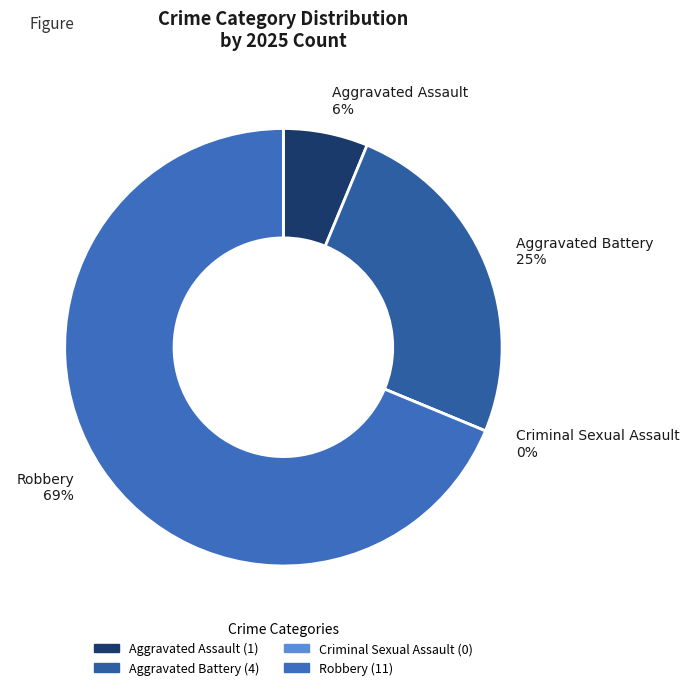

How many segments does this pie chart have?

4